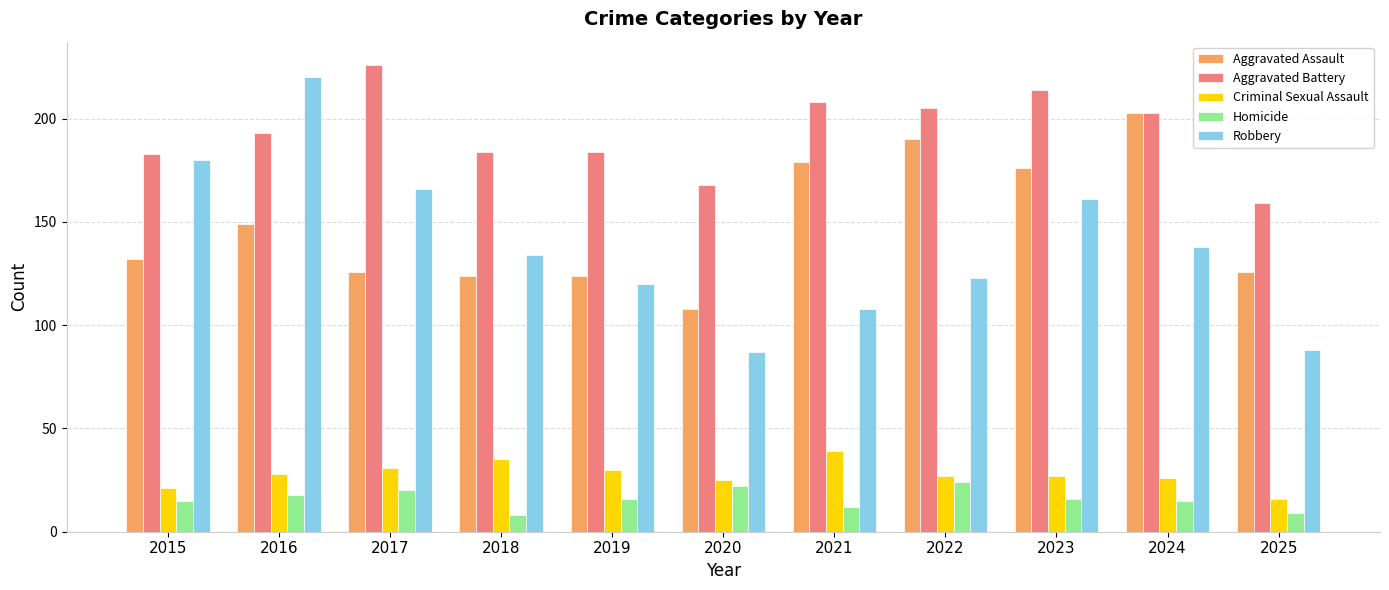

At how many categories does at least one series exceed 57?

11